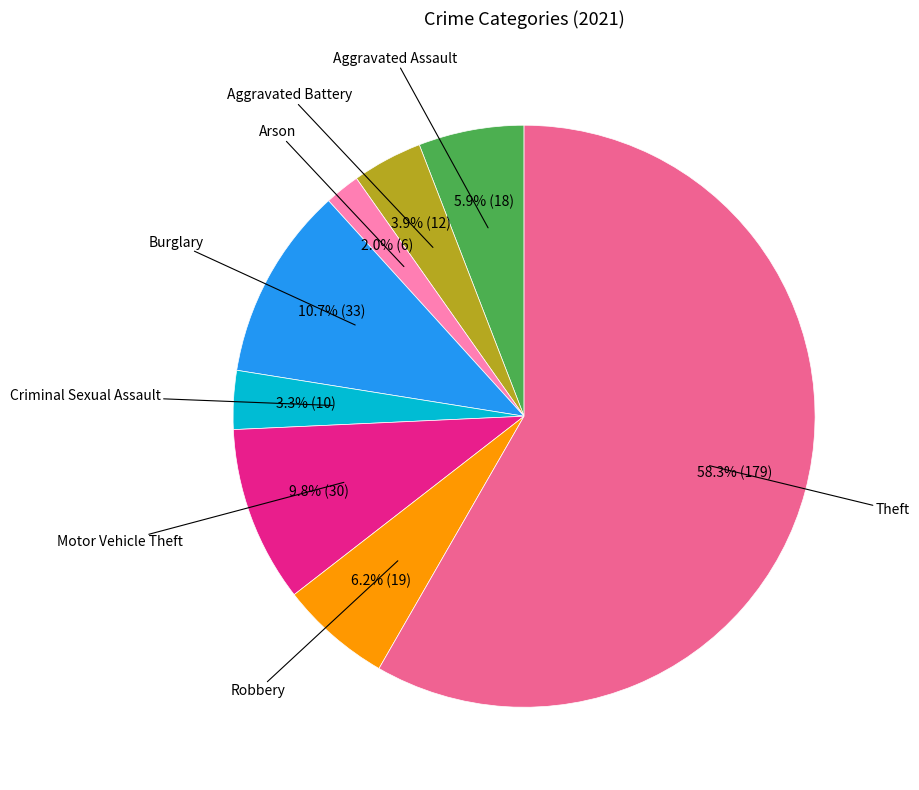

Is there any slice that represents more than half of the pie?

Yes